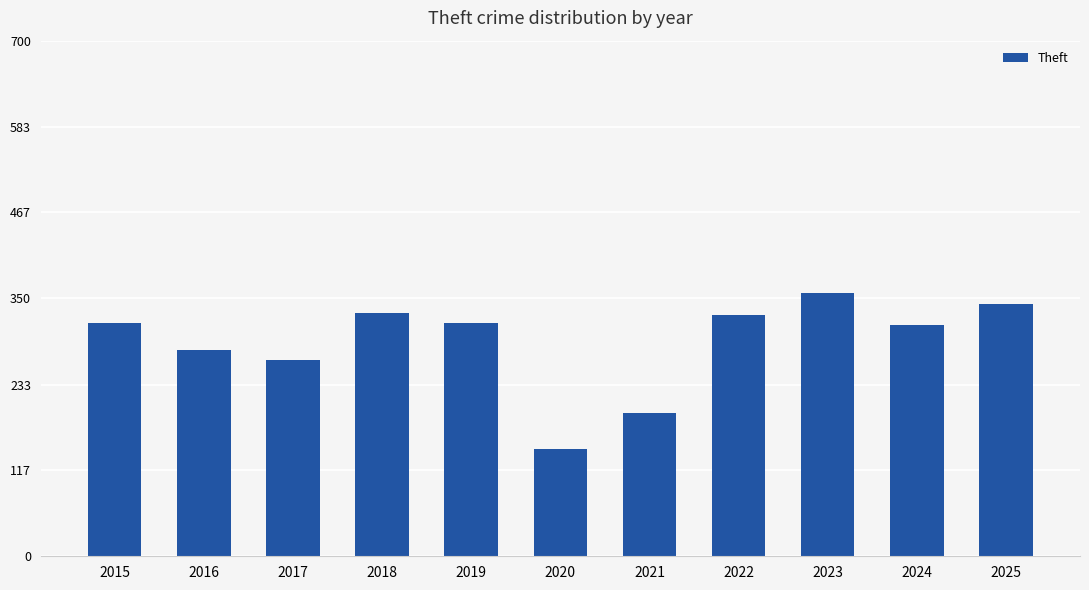

Which has a higher value, 2017 or 2021?

2017